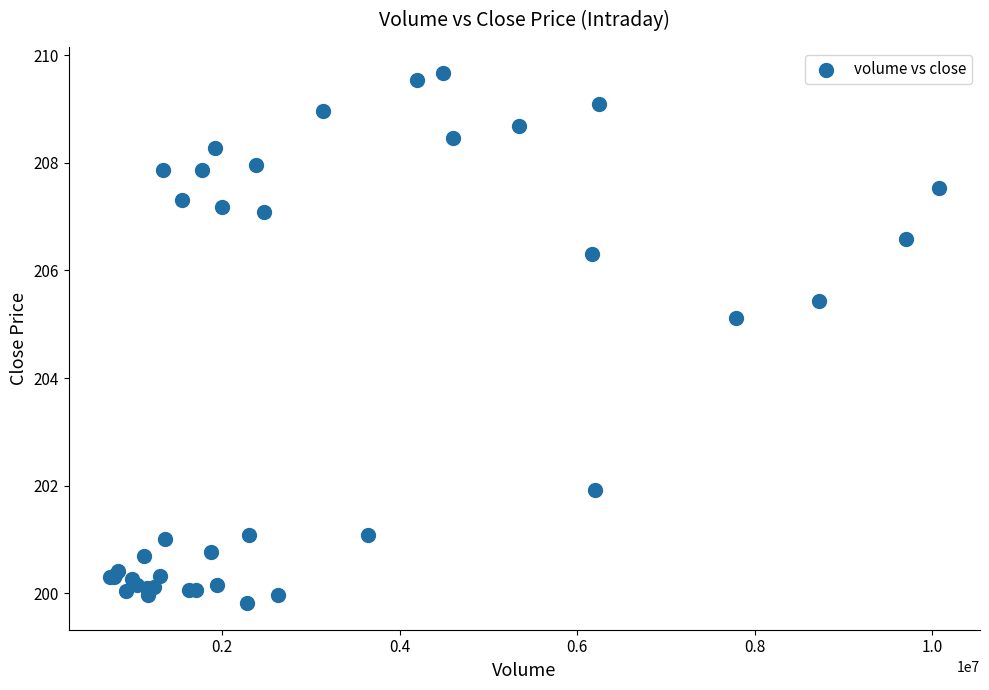

What Y value in the scatter plot is closest to 204?

205.1